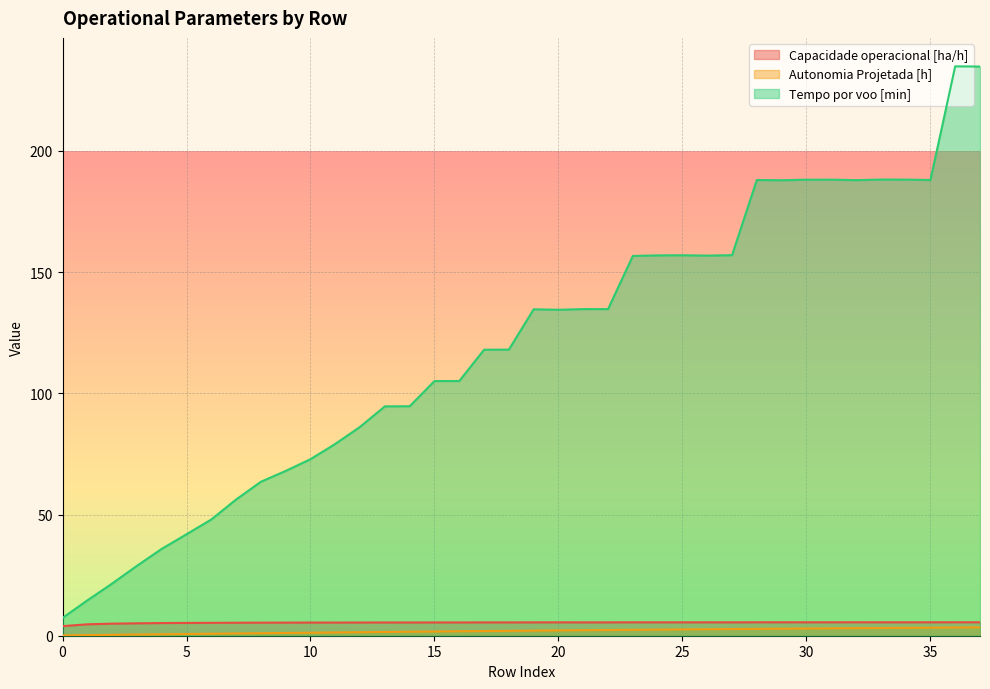

Is the value of Tempo por voo [min] at 17 greater than the value of Capacidade operacional [ha/h] at 16?

Yes